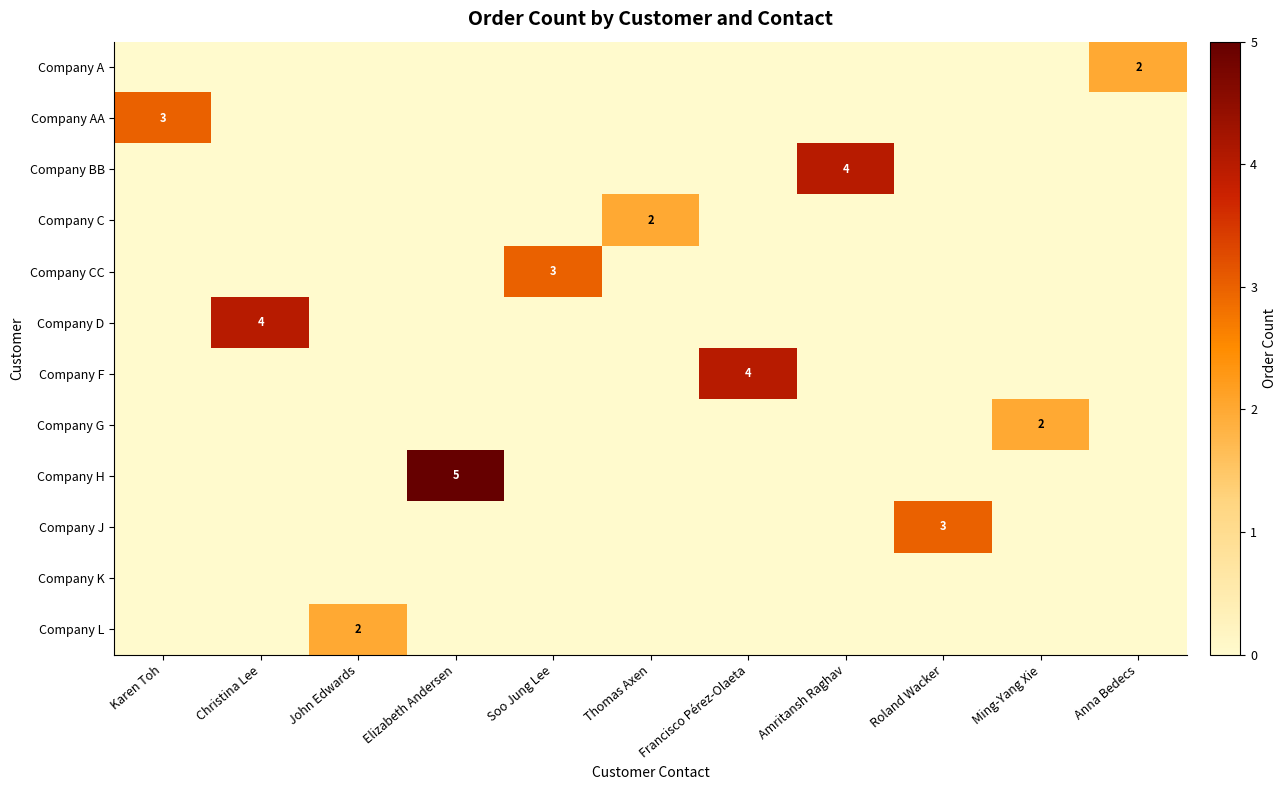

What is the spread (max minus min) of values at Amritansh Raghav?

4